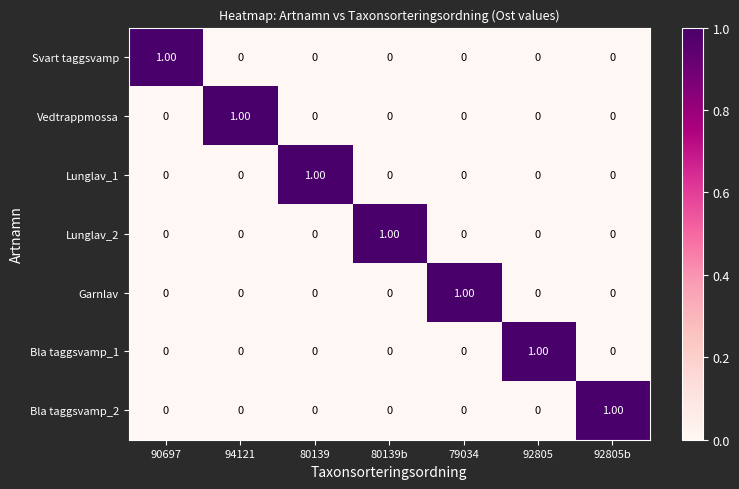

Is the value of Svart taggsvamp at 92805 greater than the value of Lunglav_1 at 80139?

No